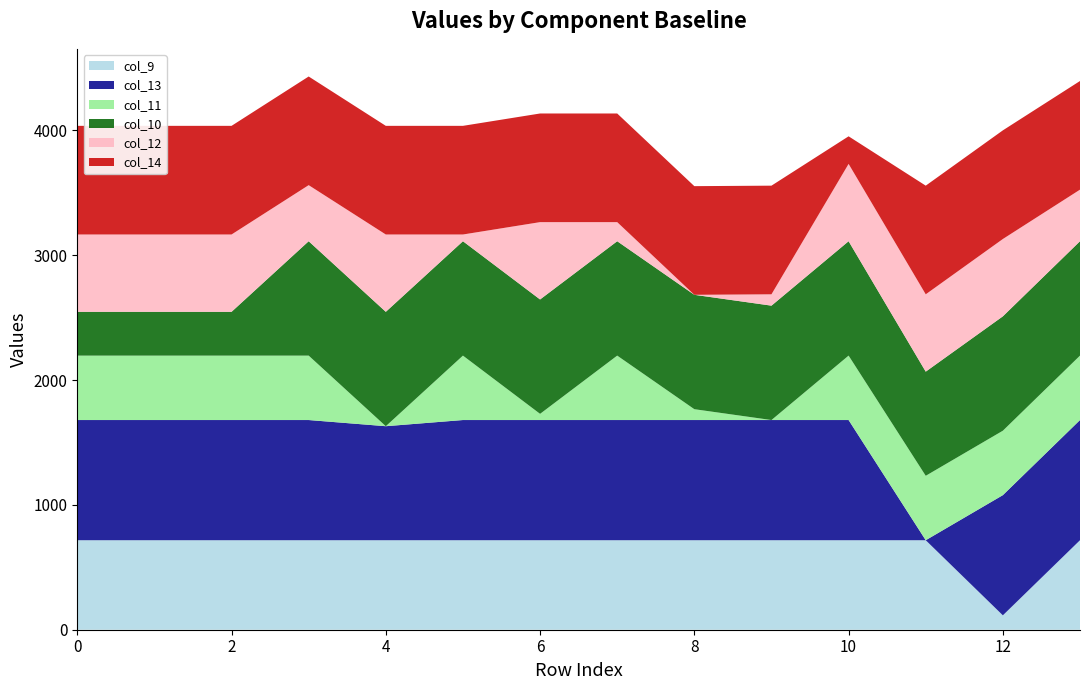

Reading right to left, extract all data points from this chart.

col_9: 716.9	115.3	716.9	716.9	716.9	716.9	716.9	716.9	716.9	716.9	716.9	716.9	716.9	716.9
col_13: 962.7	962.7	0.0	962.7	962.7	962.7	962.7	962.7	962.7	913.2	962.7	962.7	962.7	962.7
col_11: 516.0	516.0	516.0	516.0	0.0	86.9	516.0	49.5	516.0	0.0	516.0	516.0	516.0	516.0
col_10: 916.2	916.2	834.3	916.2	916.2	916.2	916.2	916.2	916.2	916.2	916.2	350.7	350.7	350.7
col_12: 413.1	619.4	619.4	619.4	90.8	0.0	152.9	619.4	53.9	619.4	449.2	619.4	619.4	619.4
col_14: 870.3	870.3	870.3	221.0	870.3	870.3	870.3	870.3	870.3	870.3	870.3	870.3	870.3	870.3